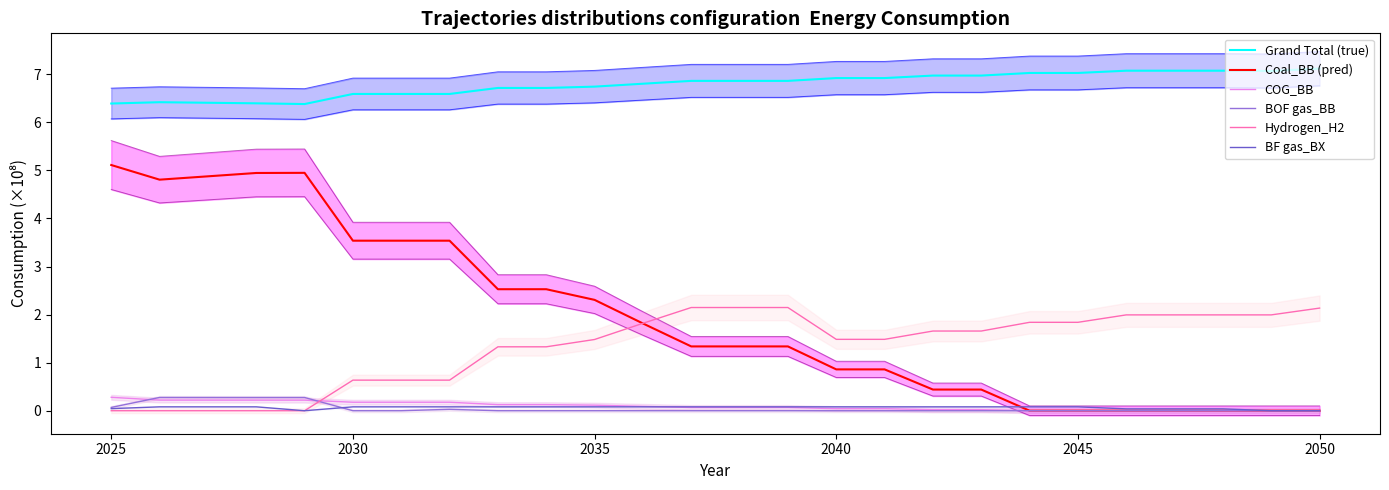

The value of Coal_BB (pred) at 2045 is 2.5. True or false?

False